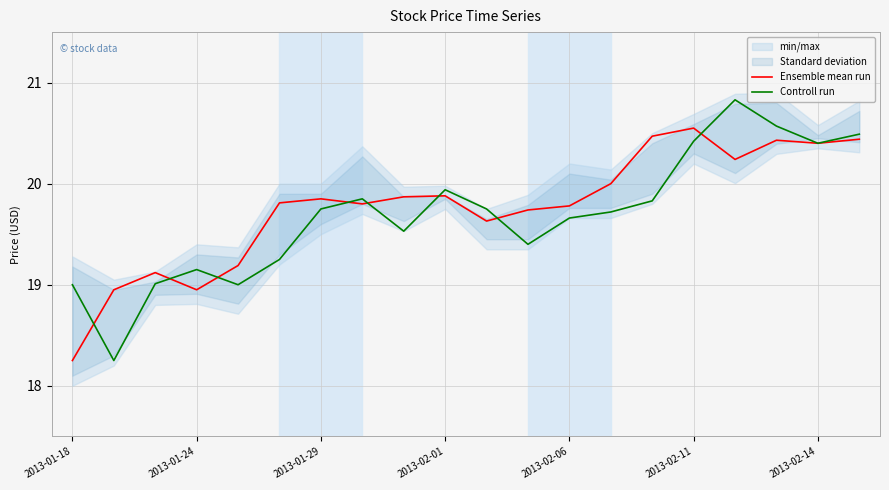

Where is the first local maximum for Controll run?

2013-01-24